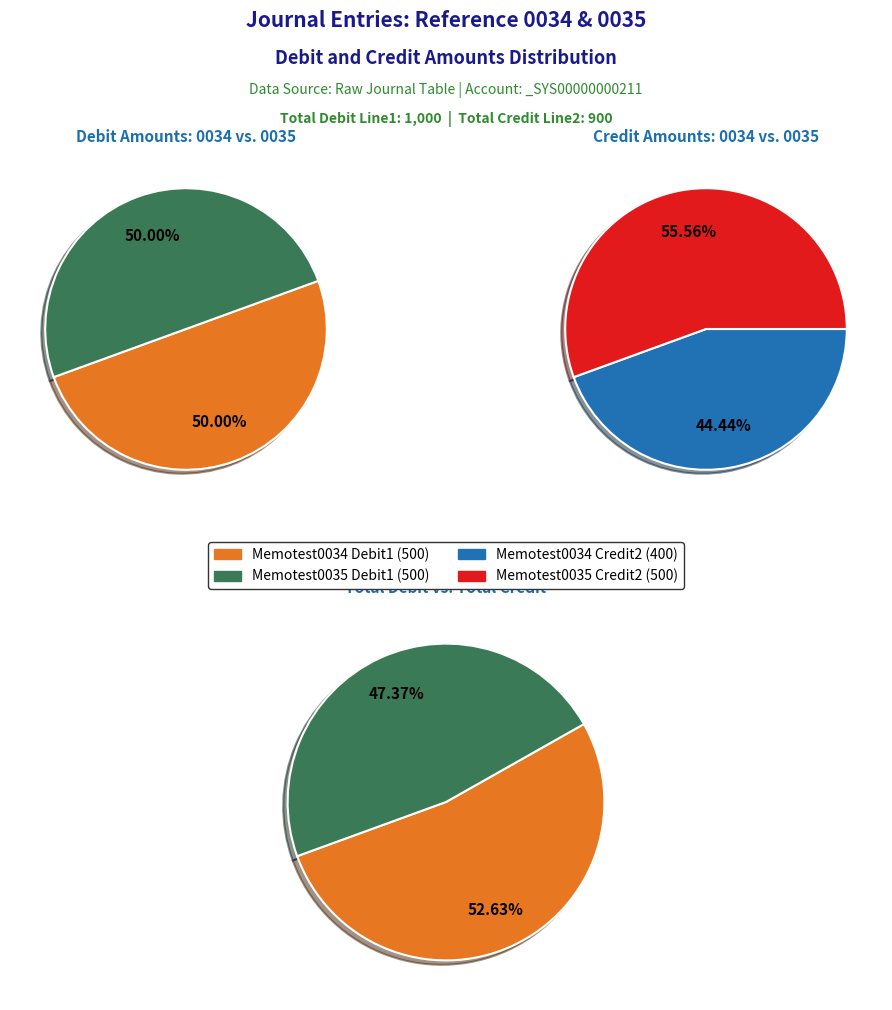

Does Memotest0034 account for over 50% of the chart?

No